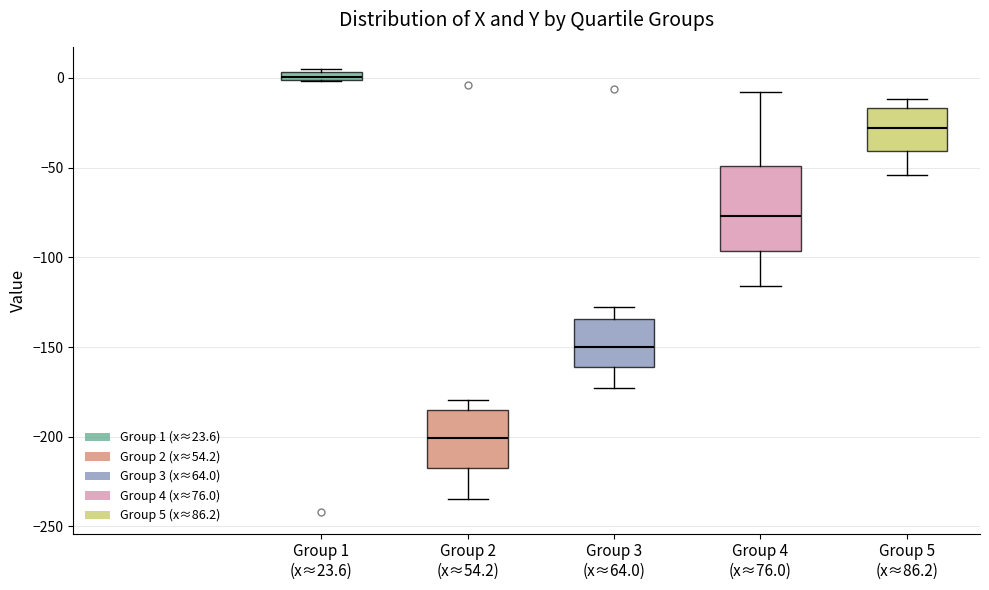

Which box has the lowest median line?

Group 2 (x≈54.2)